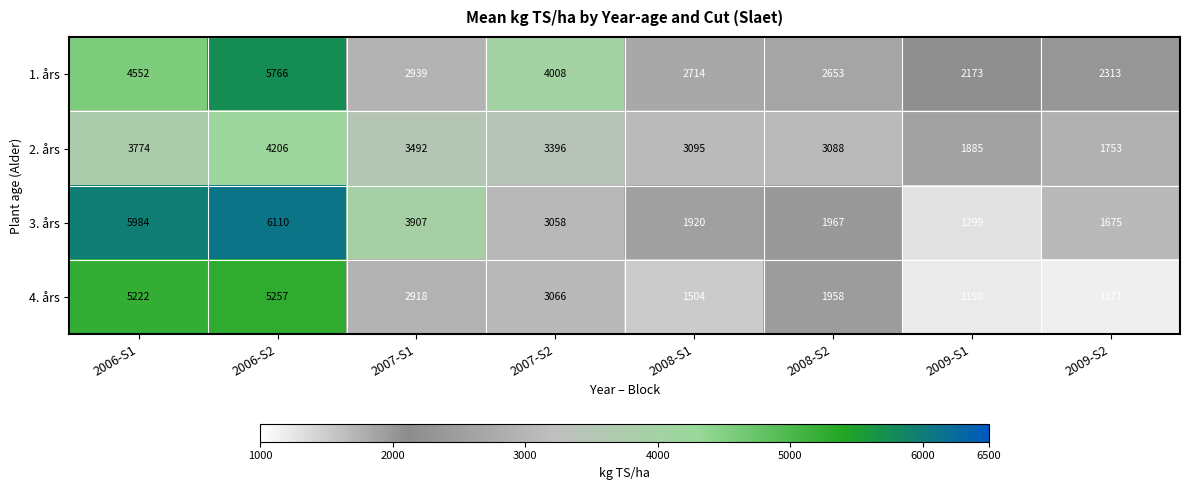

At how many categories does at least one series exceed 3969?

3